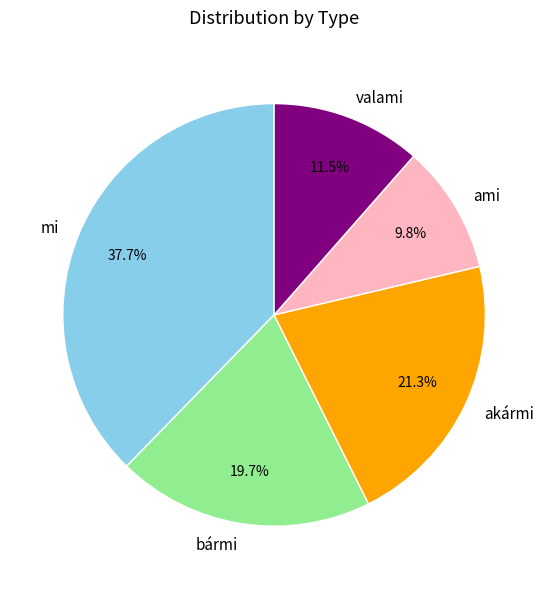

Is the sum of bármi and mi greater than half?

Yes